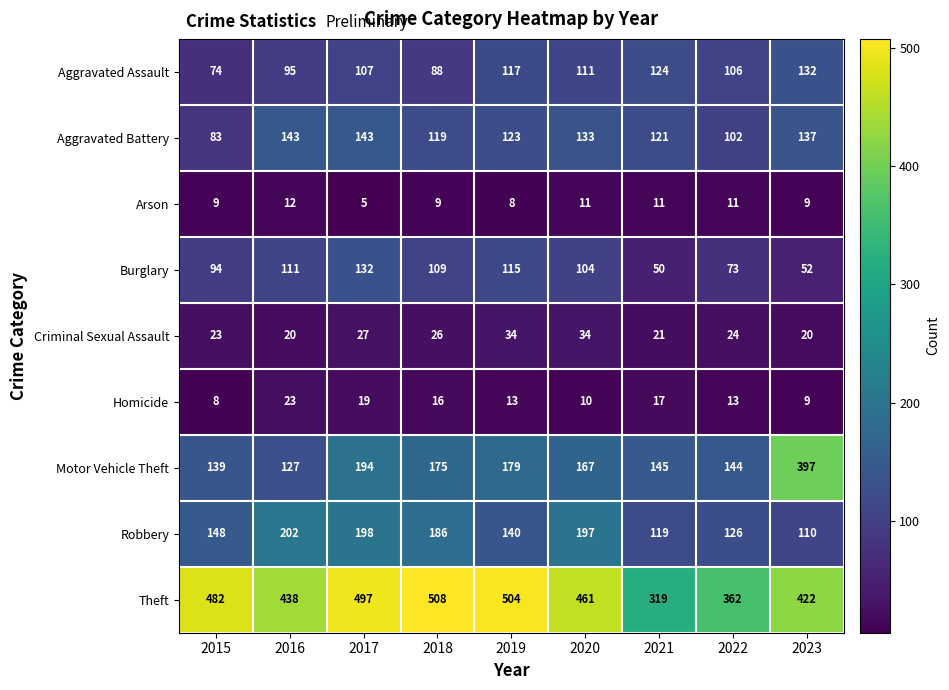

At which label is Arson closest to 8?

2019